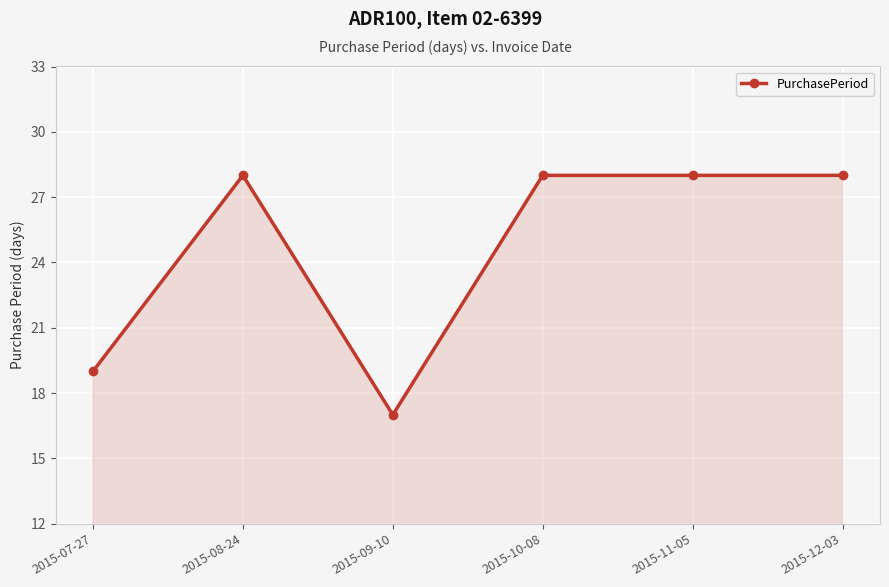

What position from the left is 2015-08-24?

2